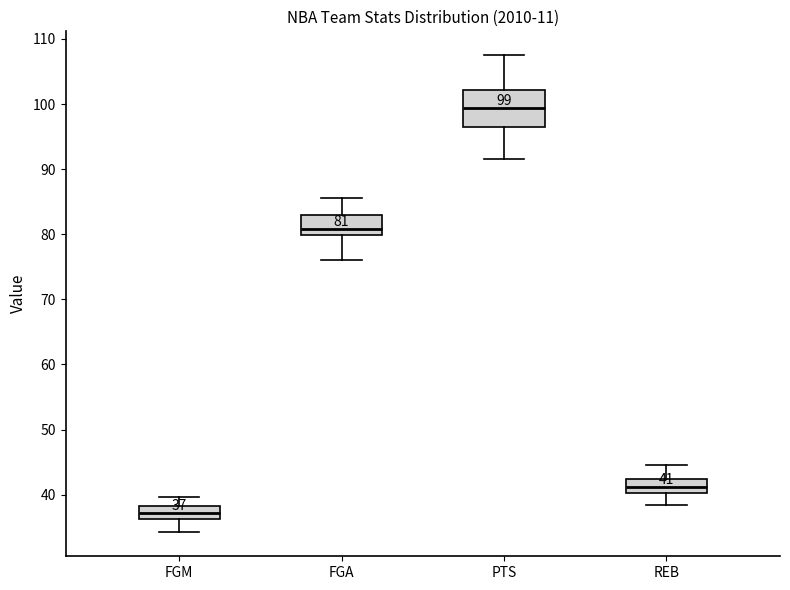

Which box's median line is the highest?

PTS